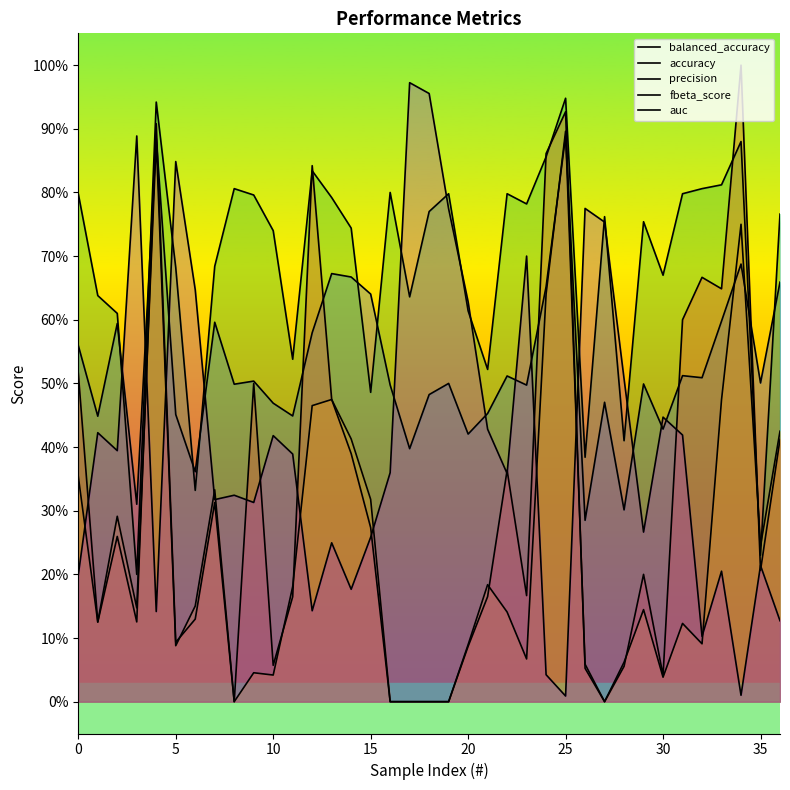

At which category does balanced_accuracy reach its first local peak?

10